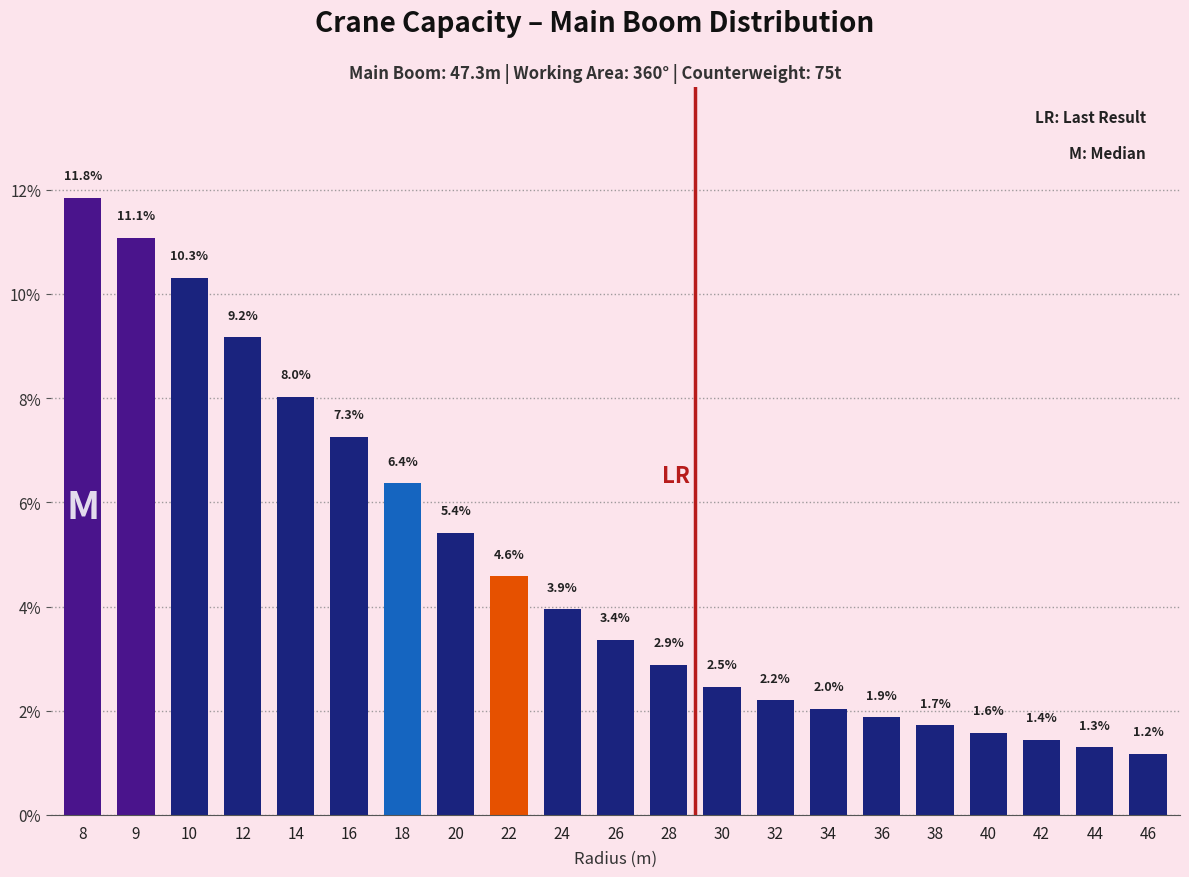

Reading left to right, transcribe all the data shown in this chart.

11.8	11.1	10.3	9.2	8.0	7.3	6.4	5.4	4.6	3.9	3.4	2.9	2.5	2.2	2.0	1.9	1.7	1.6	1.4	1.3	1.2